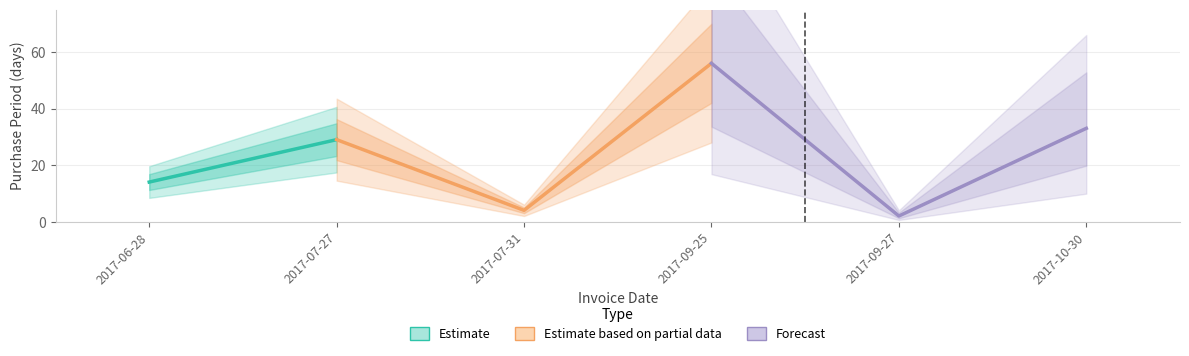

Which category has the lowest value across all series?

2017-09-27